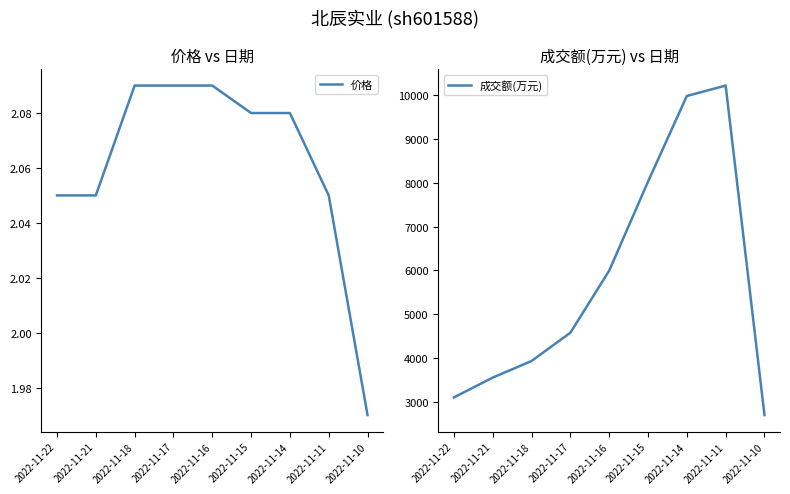

Read the 成交额(万元) value at 2022-11-21.

3554